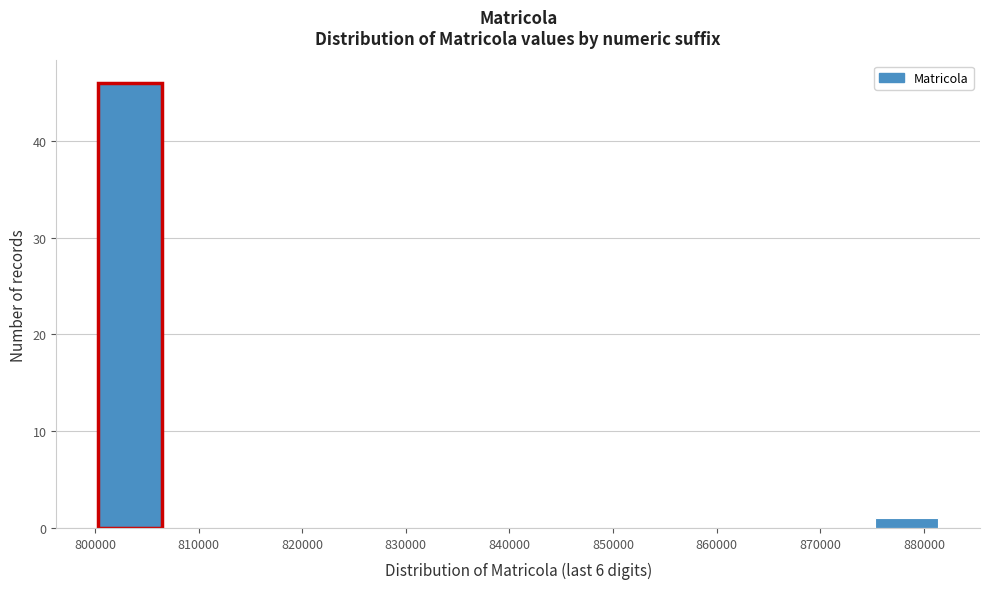

Reading left to right, transcribe this chart: for each bar, give the range it covers on the x-axis and its height. Neither the bar edges nor the heights are printed on the chart, so give them approximately, as read against the axes.

800000 to 807000: 46
807000 to 814000: 0
814000 to 821000: 0
821000 to 828000: 0
828000 to 834000: 0
834000 to 841000: 0
841000 to 848000: 0
848000 to 855000: 0
855000 to 862000: 0
862000 to 868000: 0
868000 to 875000: 0
875000 to 882000: 1